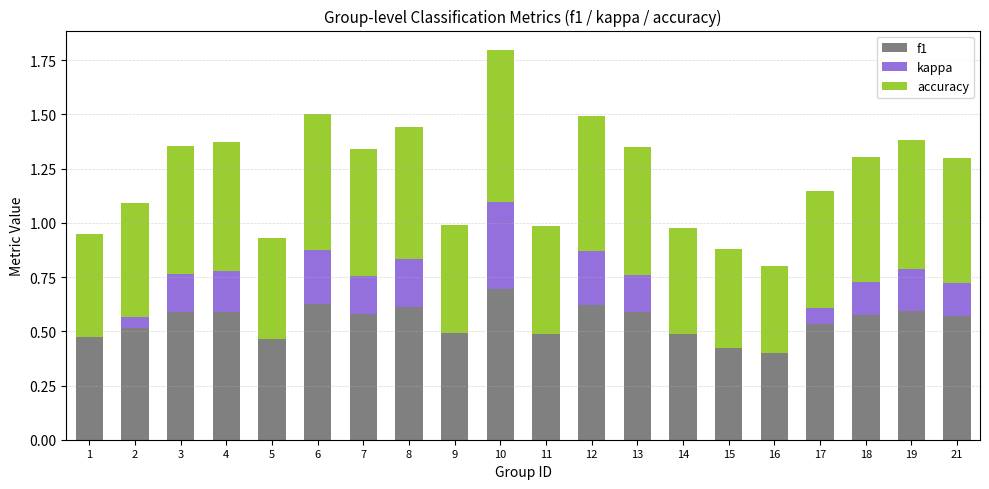

The value of f1 at 14 is 0.8. True or false?

False